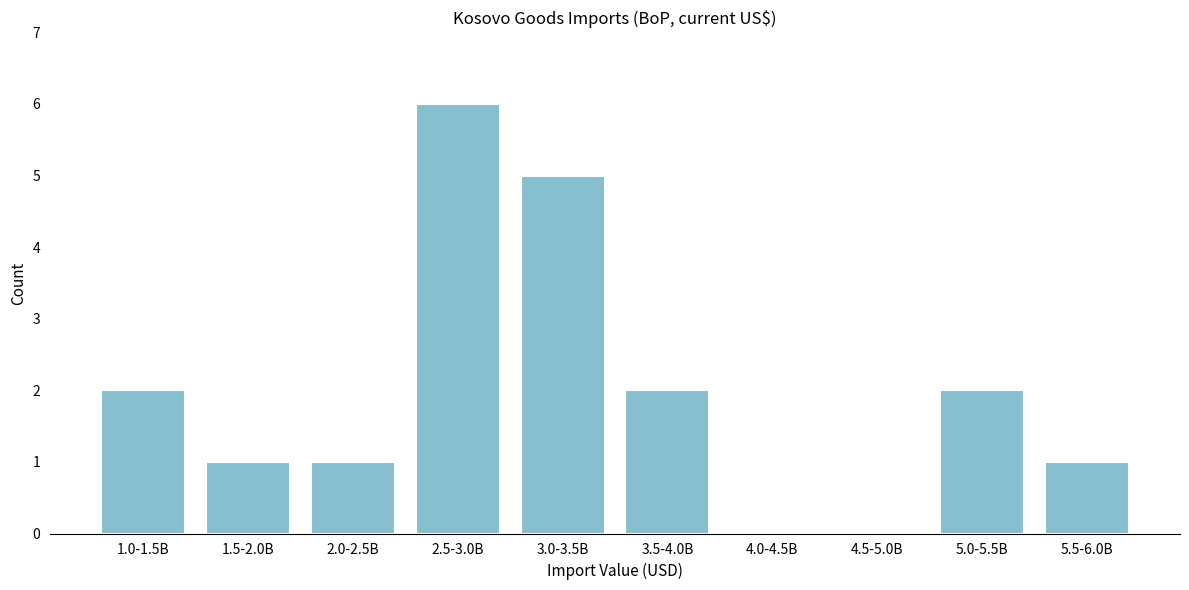

Reading right to left, what are all the values shown in this chart?

5.5-6.0B=1	5.0-5.5B=2	4.5-5.0B=0	4.0-4.5B=0	3.5-4.0B=2	3.0-3.5B=5	2.5-3.0B=6	2.0-2.5B=1	1.5-2.0B=1	1.0-1.5B=2